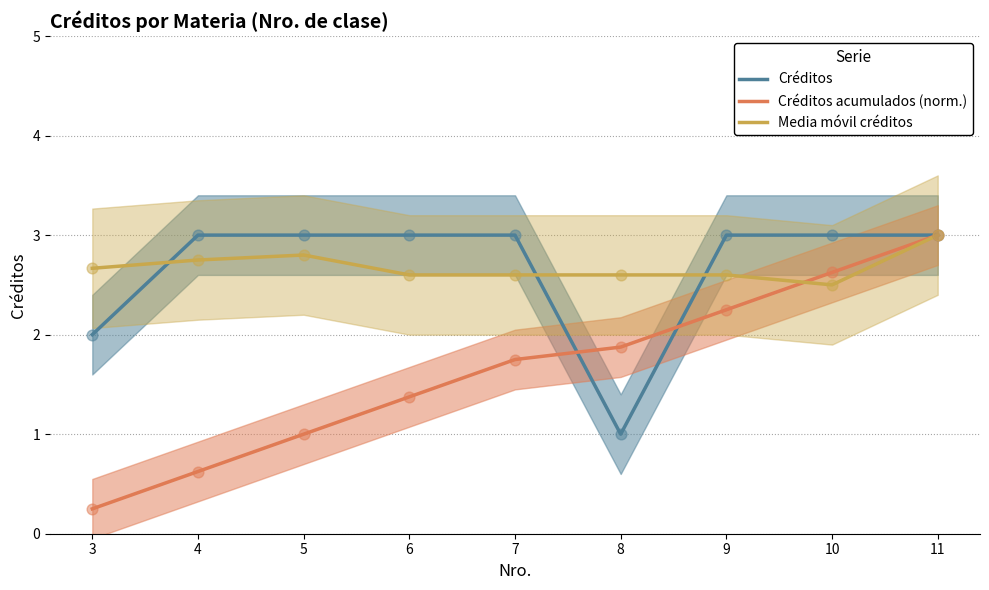

Which series has the largest Y range (max minus min)?

Créditos acumulados (norm.)